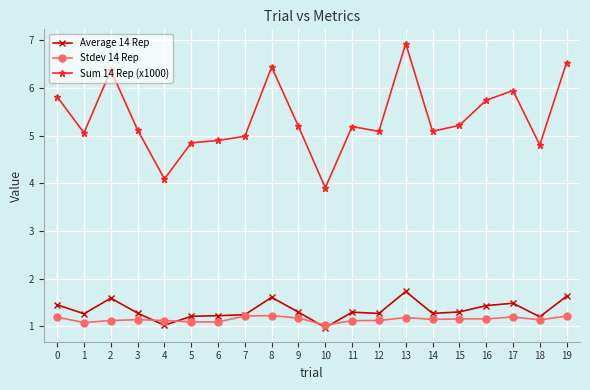

True or false: Average 14 Rep has more than 0 points higher than both neighbors.

True